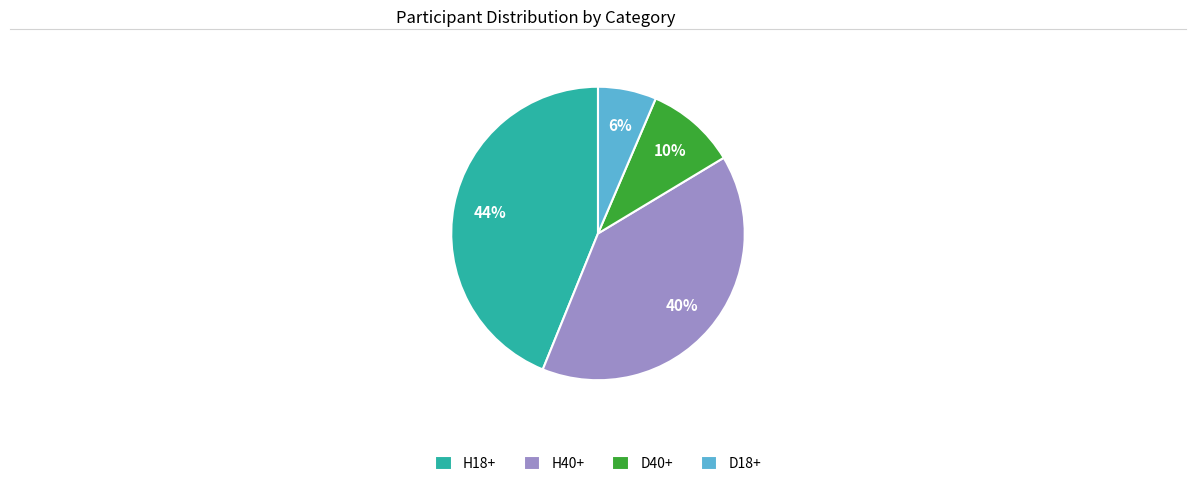

To the nearest percent, what is the combined percentage of H18+ and D40+?

54%